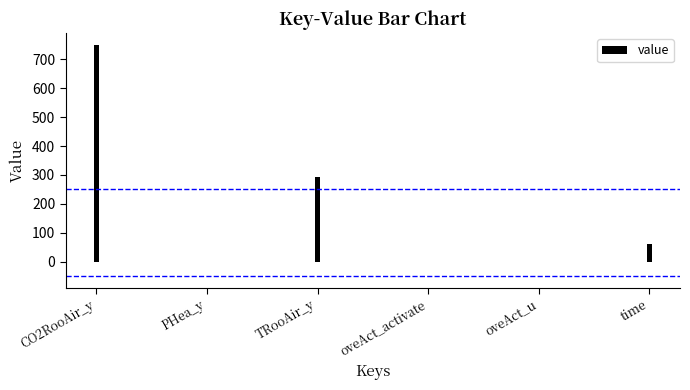

True or false: the data shows 60.0 at time.

True